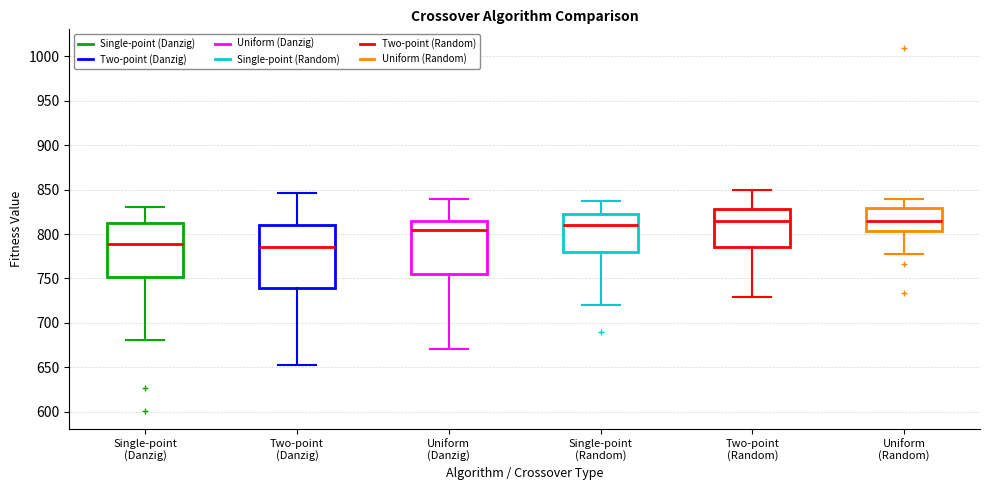

Reading left to right, read every box against the y-axis: the position of its median line, the range the box covers, and the ends of its whiskers. The values are not printed on the chart, so give them approximately, as read against the axis.

Single-point (Danzig): median 790, box 750 to 815, whiskers 680 to 830
Two-point (Danzig): median 785, box 740 to 810, whiskers 655 to 845
Uniform (Danzig): median 805, box 755 to 815, whiskers 670 to 840
Single-point (Random): median 810, box 780 to 825, whiskers 720 to 835
Two-point (Random): median 815, box 785 to 830, whiskers 730 to 850
Uniform (Random): median 815, box 805 to 830, whiskers 780 to 840